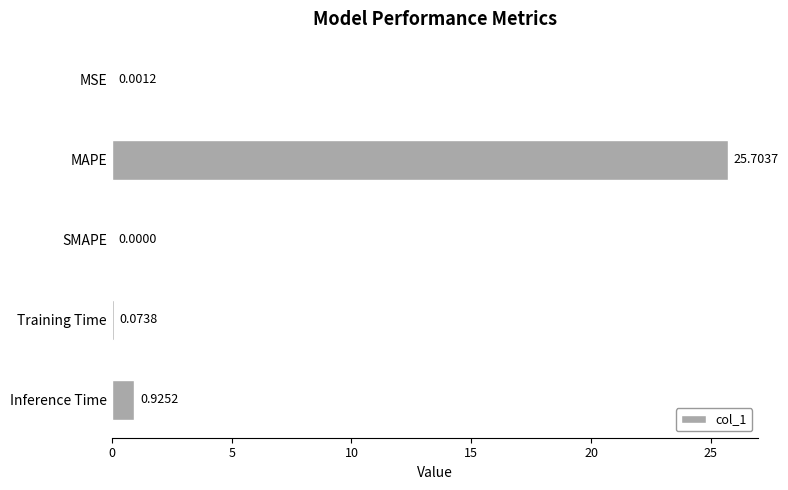

How many values exceed 0?

4